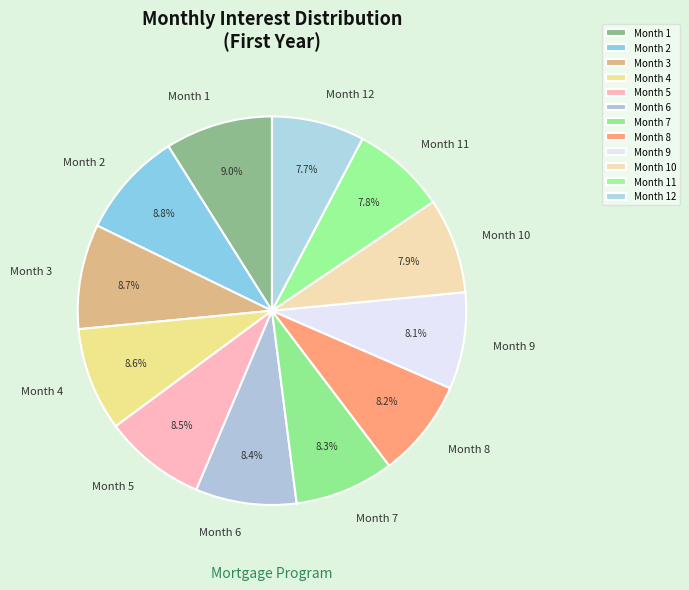

Combined, do Month 10 and Month 11 account for over 50%?

No